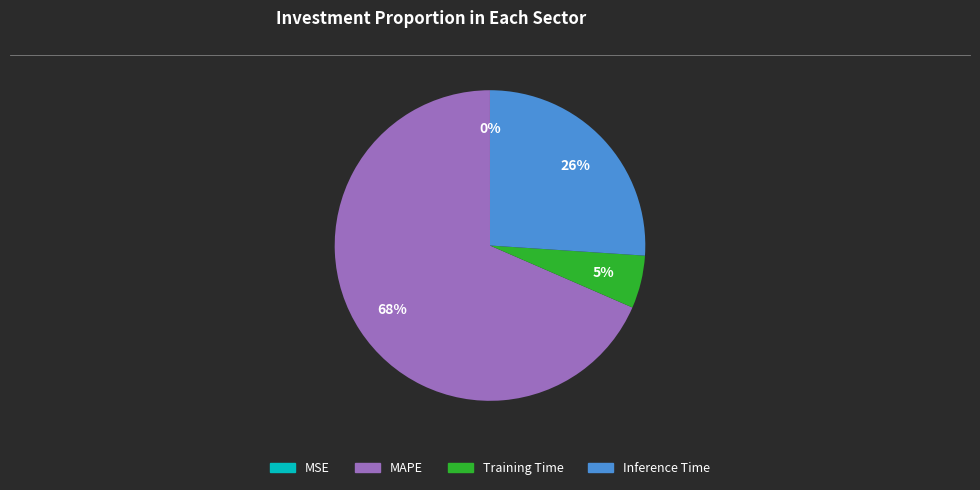

Which category has the biggest portion of the pie?

MAPE